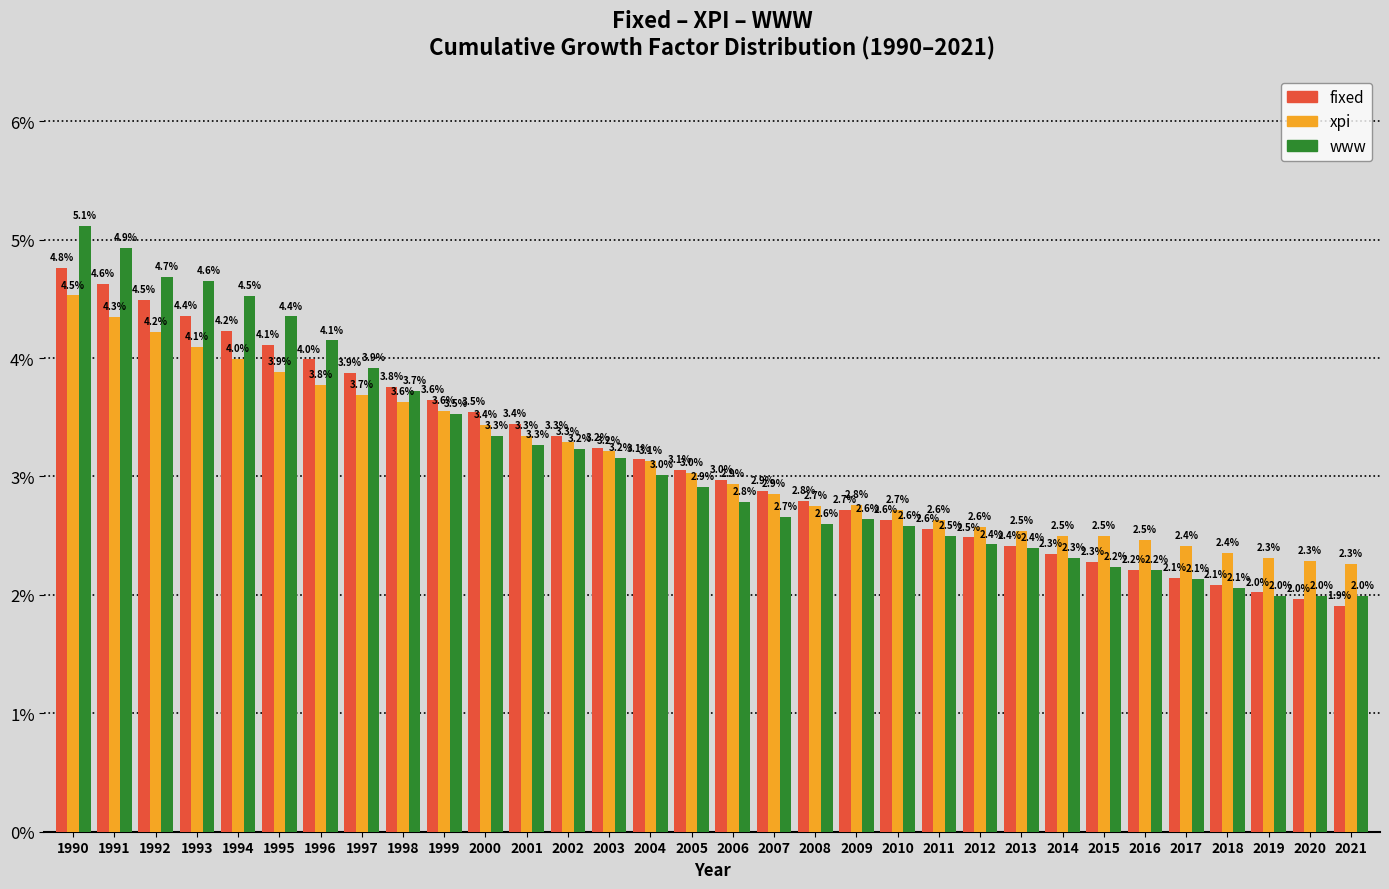

Reading left to right, what are all the values shown in this chart?

fixed: 4.8	4.6	4.5	4.4	4.2	4.1	4.0	3.9	3.8	3.6	3.5	3.4	3.3	3.2	3.1	3.1	3.0	2.9	2.8	2.7	2.6	2.6	2.5	2.4	2.3	2.3	2.2	2.1	2.1	2.0	2.0	1.9
xpi: 4.5	4.3	4.2	4.1	4.0	3.9	3.8	3.7	3.6	3.6	3.4	3.3	3.3	3.2	3.1	3.0	2.9	2.9	2.7	2.8	2.7	2.6	2.6	2.5	2.5	2.5	2.5	2.4	2.4	2.3	2.3	2.3
www: 5.1	4.9	4.7	4.6	4.5	4.4	4.1	3.9	3.7	3.5	3.3	3.3	3.2	3.2	3.0	2.9	2.8	2.7	2.6	2.6	2.6	2.5	2.4	2.4	2.3	2.2	2.2	2.1	2.1	2.0	2.0	2.0